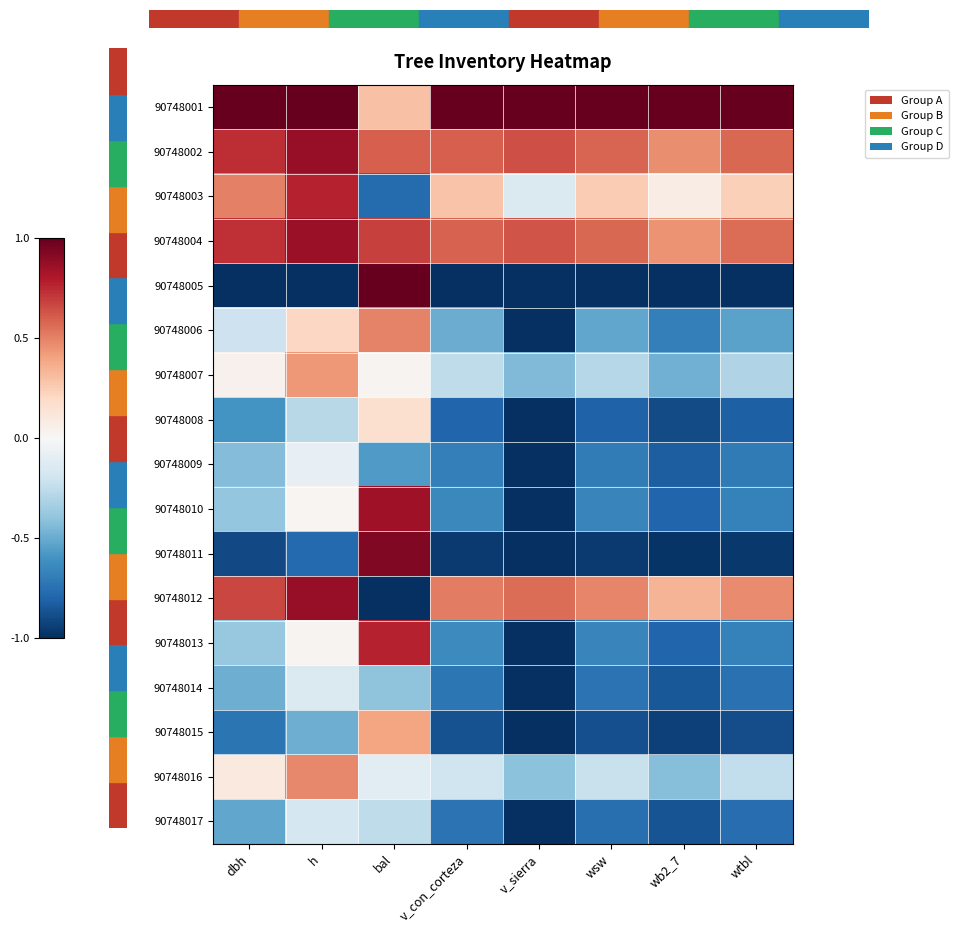

Which has a higher value, v_con_corteza or wsw?

v_con_corteza